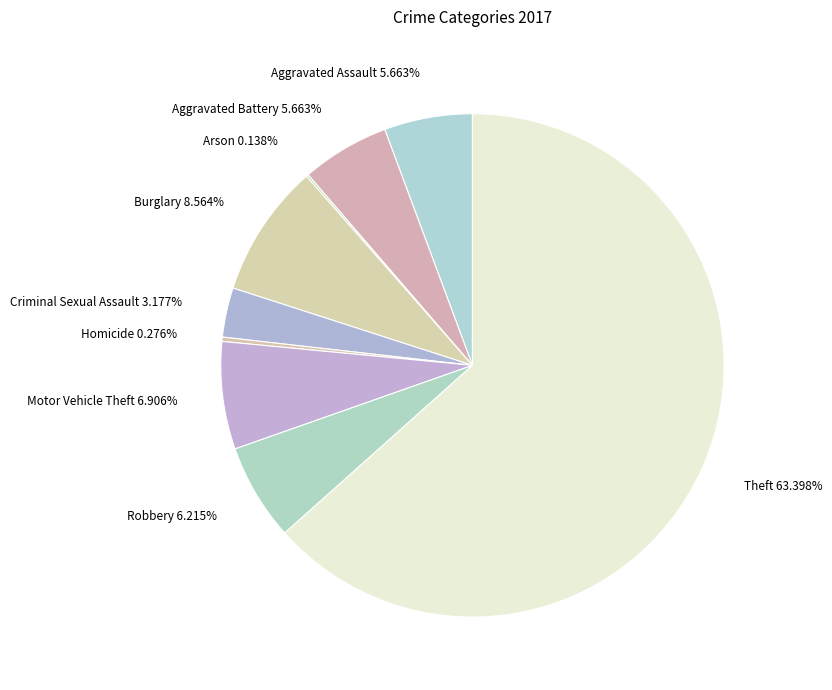

To the nearest percent, what is the difference between the largest and smallest slice percentages?

63%